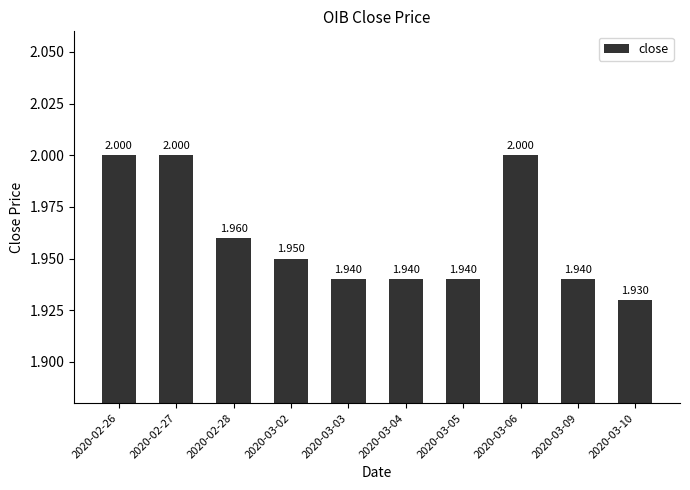

What is the label of the 1st bar from the left?

2020-02-26